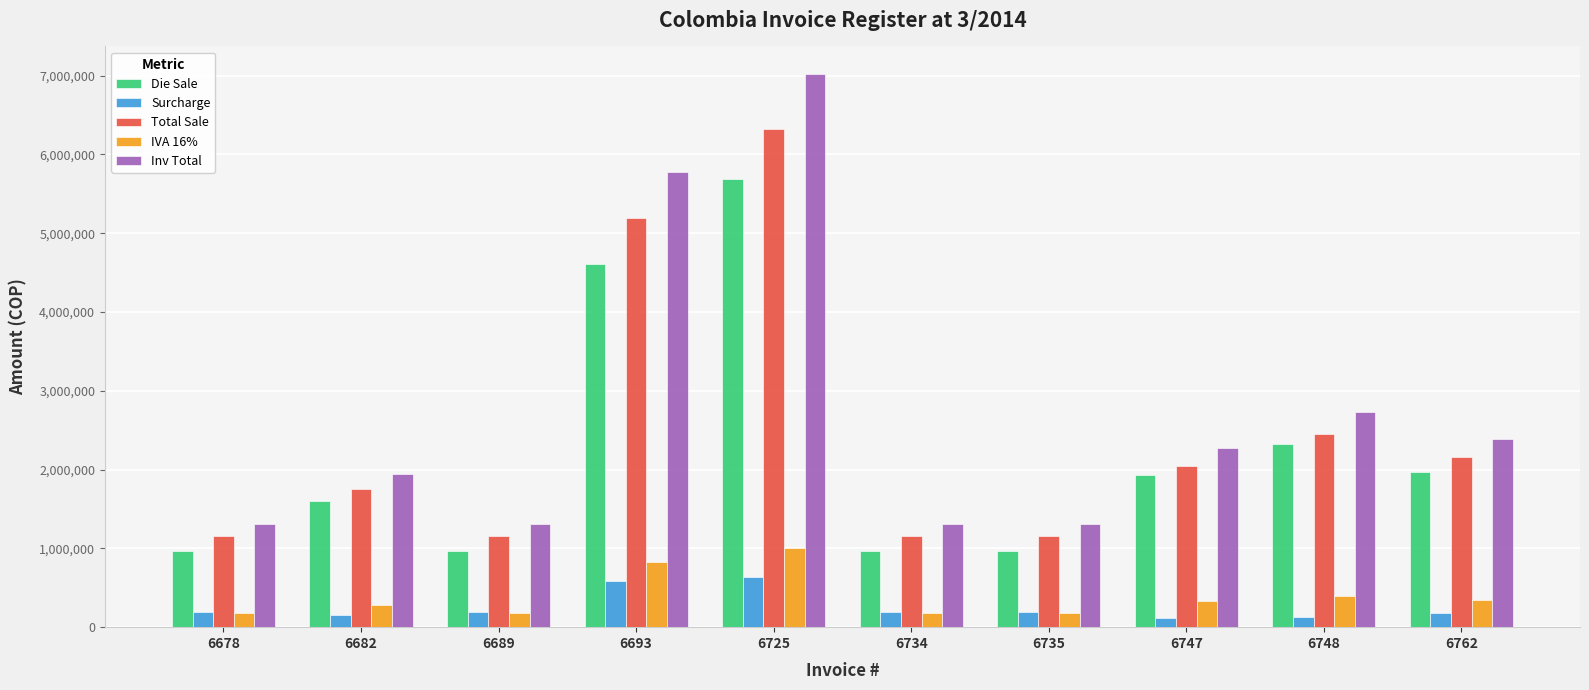

How many groups of bars are there?

10